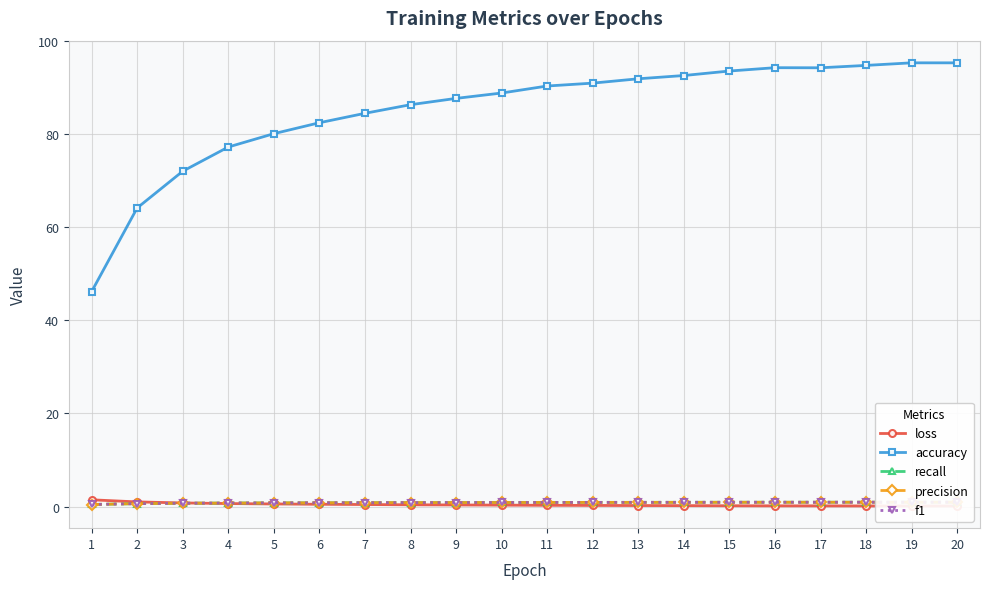

Reading left to right, what are all the values shown in this chart?

loss: 1=1.5	2=1.0	3=0.8	4=0.7	5=0.6	6=0.5	7=0.4	8=0.4	9=0.4	10=0.3	11=0.3	12=0.3	13=0.2	14=0.2	15=0.2	16=0.2	17=0.2	18=0.1	19=0.1	20=0.1
accuracy: 1=46.2	2=64.1	3=72.0	4=77.2	5=80.1	6=82.4	7=84.4	8=86.3	9=87.6	10=88.8	11=90.3	12=90.9	13=91.8	14=92.5	15=93.5	16=94.2	17=94.2	18=94.7	19=95.3	20=95.3
recall: 1=0.5	2=0.6	3=0.7	4=0.8	5=0.8	6=0.8	7=0.8	8=0.9	9=0.9	10=0.9	11=0.9	12=0.9	13=0.9	14=0.9	15=0.9	16=0.9	17=0.9	18=0.9	19=1.0	20=1.0
precision: 1=0.5	2=0.6	3=0.7	4=0.8	5=0.8	6=0.8	7=0.8	8=0.9	9=0.9	10=0.9	11=0.9	12=0.9	13=0.9	14=0.9	15=0.9	16=0.9	17=0.9	18=0.9	19=1.0	20=1.0
f1: 1=0.5	2=0.6	3=0.7	4=0.8	5=0.8	6=0.8	7=0.8	8=0.9	9=0.9	10=0.9	11=0.9	12=0.9	13=0.9	14=0.9	15=0.9	16=0.9	17=0.9	18=0.9	19=1.0	20=1.0